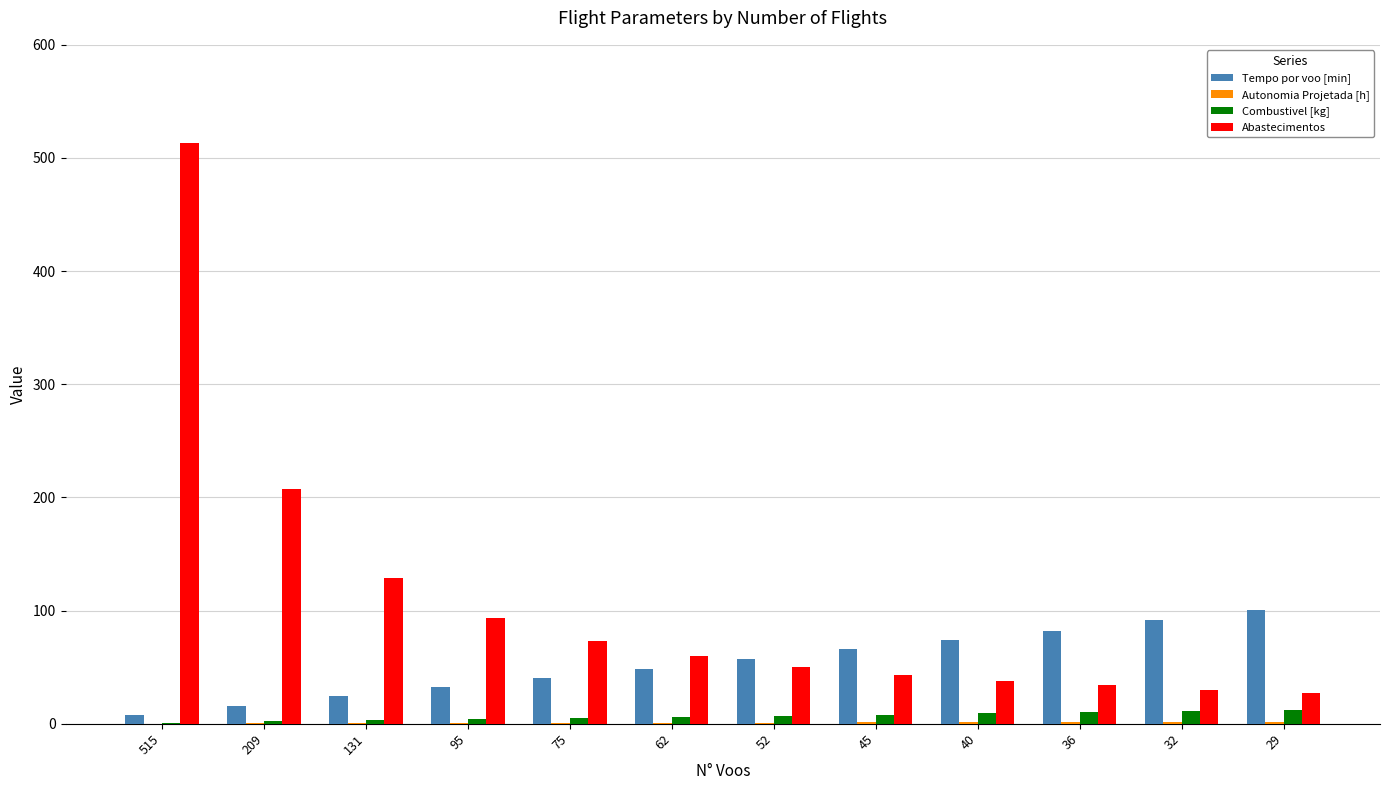

Which series has the largest total across all categories?

Abastecimentos